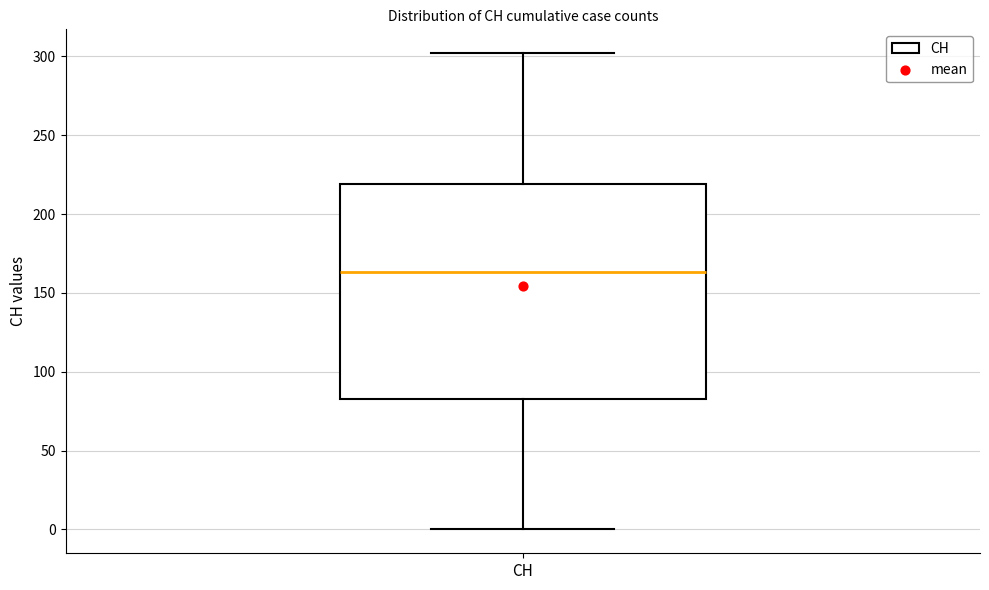

Where is the upper edge of the box for CH on the y-axis? The values are not printed on the chart, so give them approximately, as read against the axis.

220